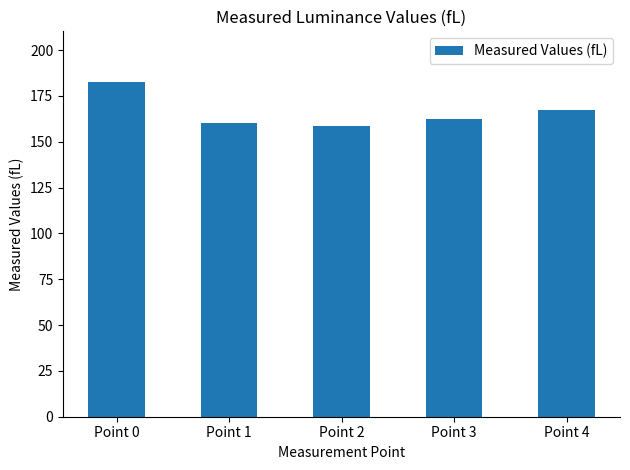

What is the change in value from Point 3 to Point 4?

+4.5